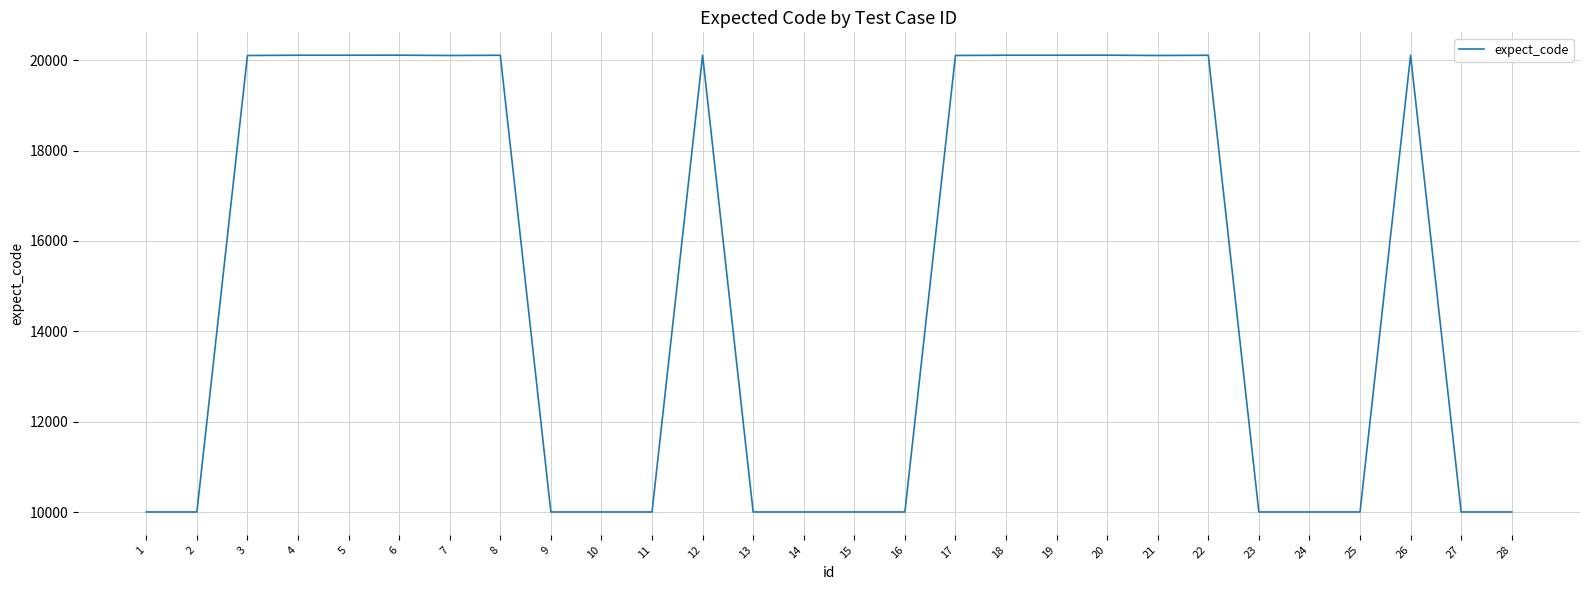

What is the greatest value displayed?

20110